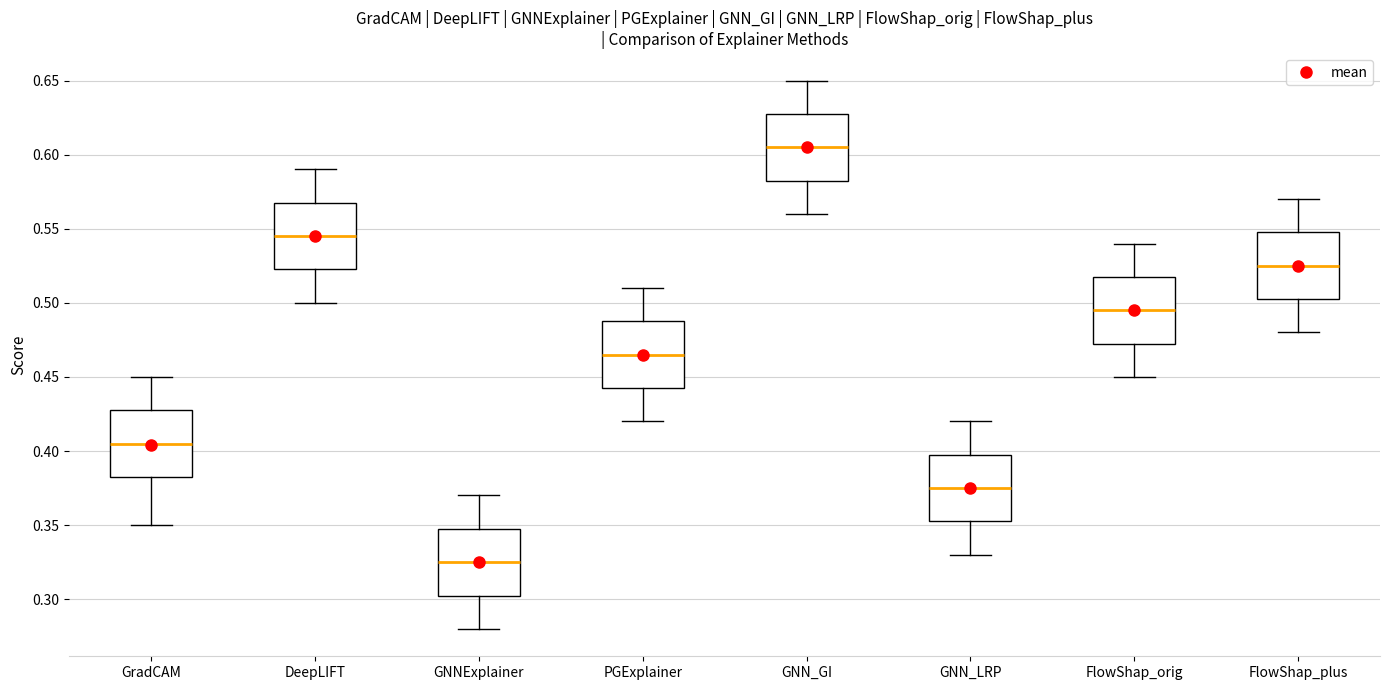

Reading left to right, transcribe this box plot: for each box, give where its median line is, the range the box spans, and where its two whiskers end, as read against the y-axis. The values are not printed on the chart, so give them approximately, as read against the axis.

GradCAM: median 0.405, box 0.385 to 0.430, whiskers 0.350 to 0.450
DeepLIFT: median 0.545, box 0.525 to 0.570, whiskers 0.500 to 0.590
GNNExplainer: median 0.325, box 0.305 to 0.350, whiskers 0.280 to 0.370
PGExplainer: median 0.465, box 0.445 to 0.490, whiskers 0.420 to 0.510
GNN_GI: median 0.605, box 0.585 to 0.630, whiskers 0.560 to 0.650
GNN_LRP: median 0.375, box 0.355 to 0.400, whiskers 0.330 to 0.420
FlowShap_orig: median 0.495, box 0.475 to 0.520, whiskers 0.450 to 0.540
FlowShap_plus: median 0.525, box 0.505 to 0.550, whiskers 0.480 to 0.570